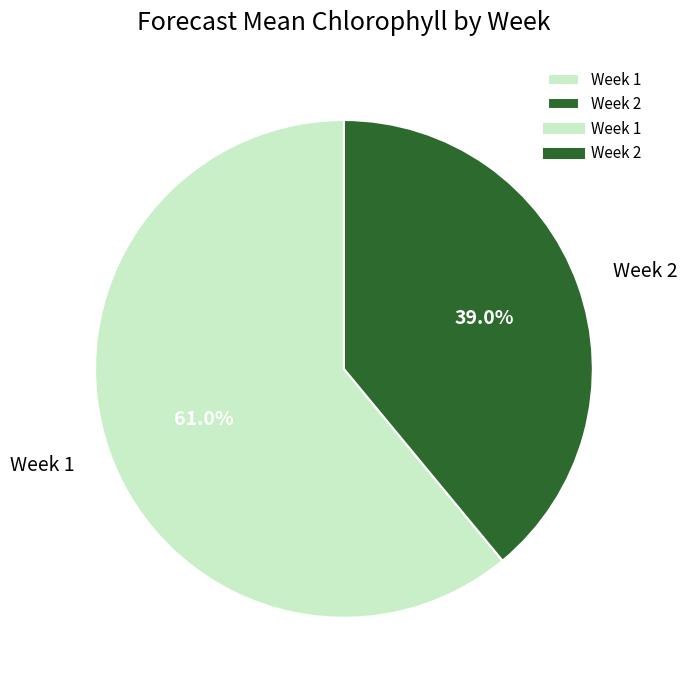

Approximately how many times larger is the value at Week 2 compared to Week 1?

0.6